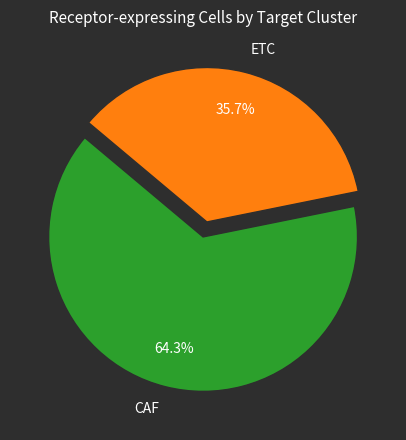

Is it true that CAF is 52% of the pie?

False